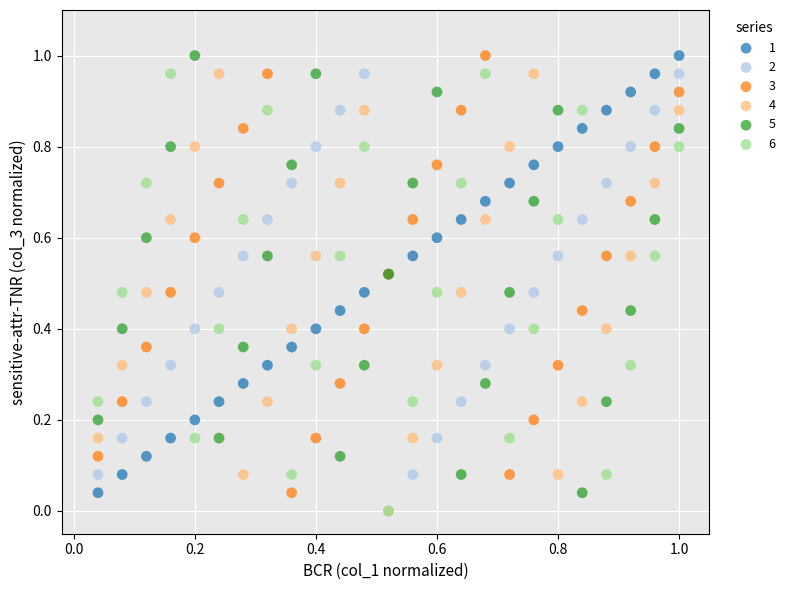

What are all the series names shown in the legend?

1, 2, 3, 4, 5, 6